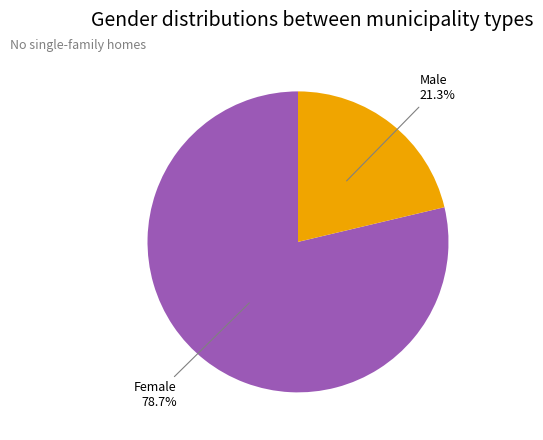

Does any single category account for the majority?

Yes